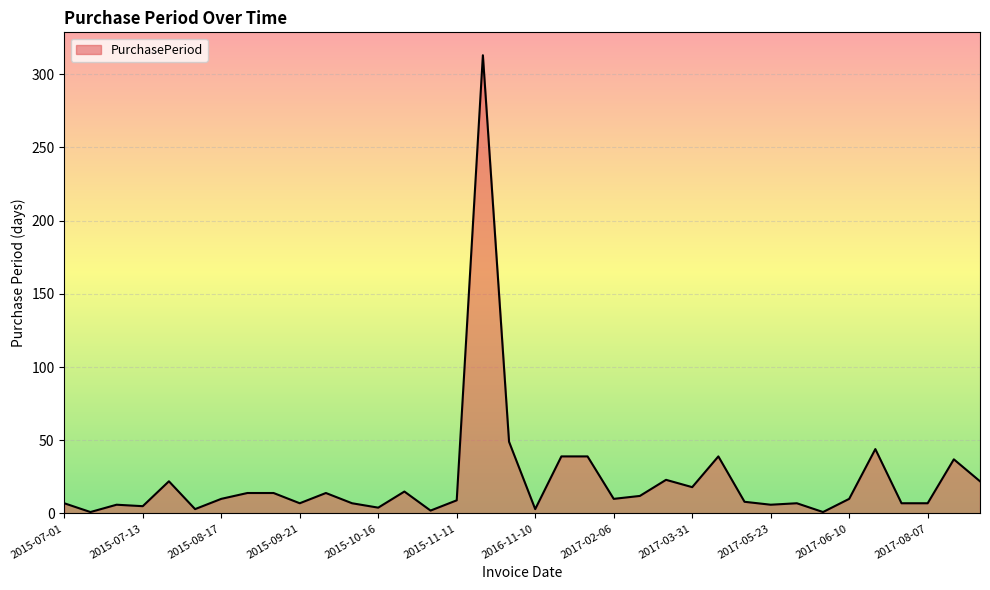

What is the maximum value shown in the chart?

313